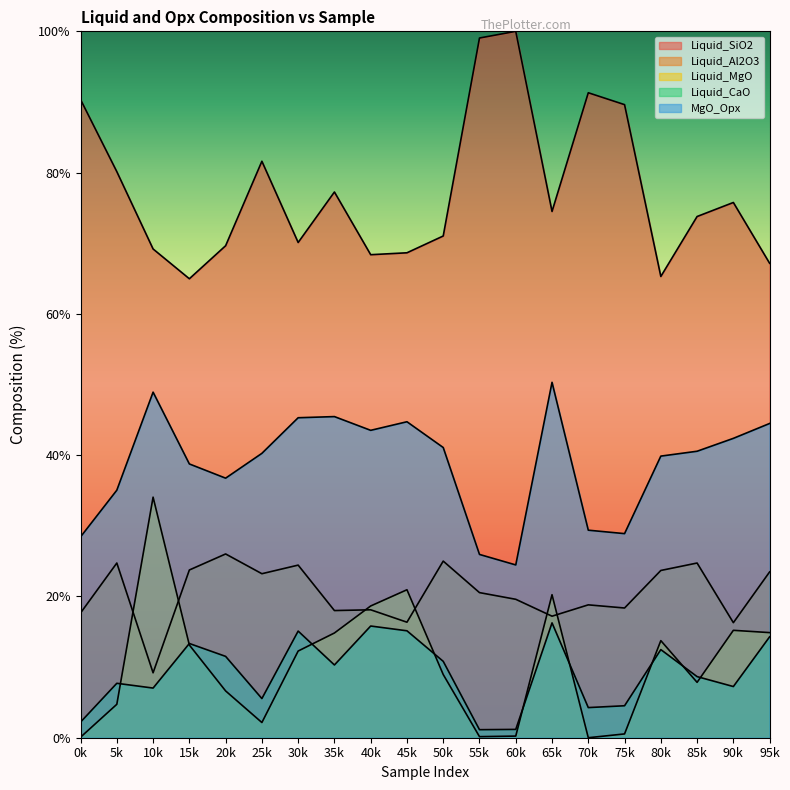

Where is the first local maximum for Liquid_Al2O3?

5k